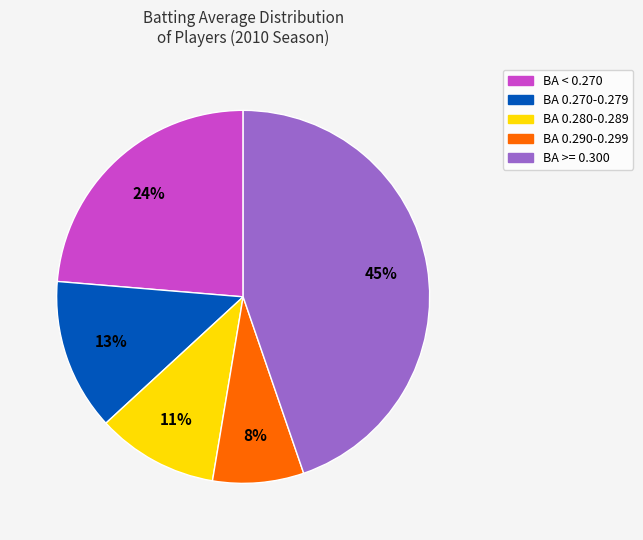

Which category has the biggest portion of the pie?

BA >= 0.300